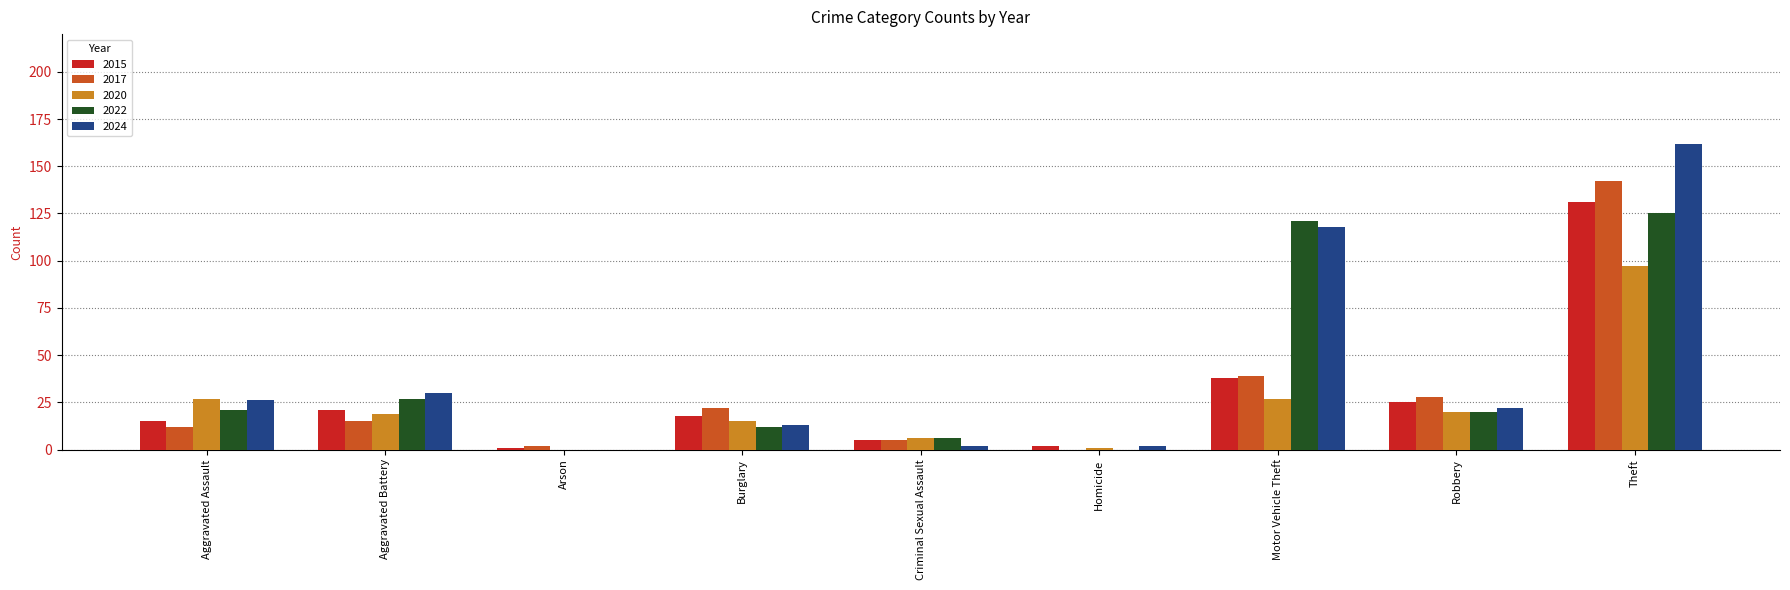

Are the bars horizontal?

No